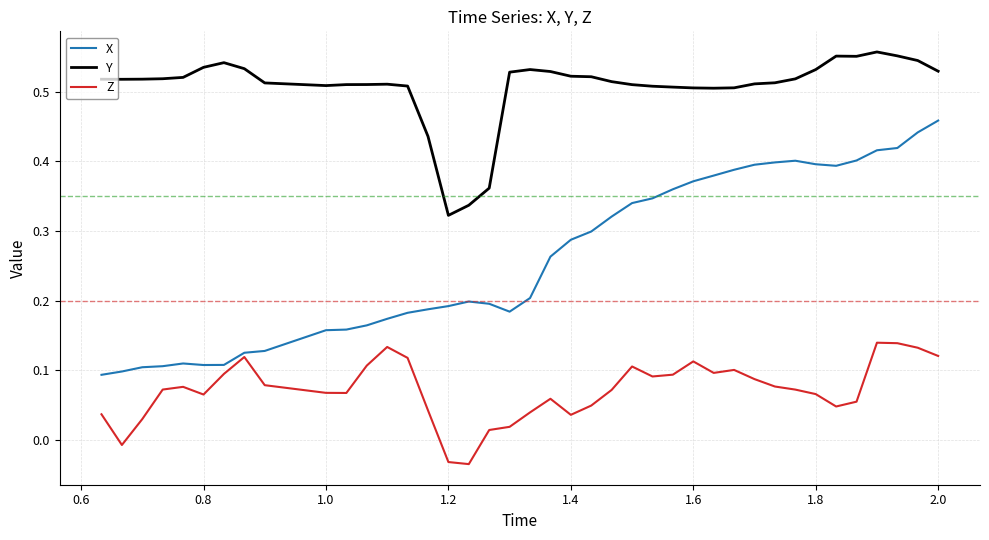

True or false: Y and Z intersect in this chart.

False